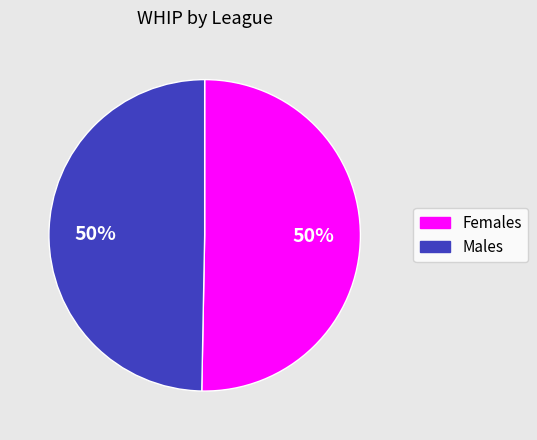

True or false: Females accounts for 65% of the total.

False